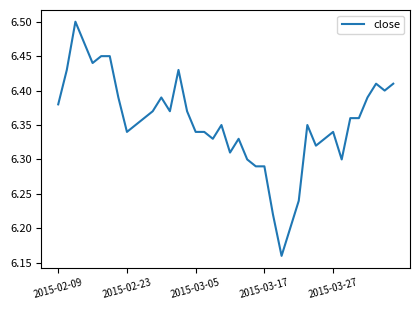

What is the difference between the second highest and minimum values?

0.3